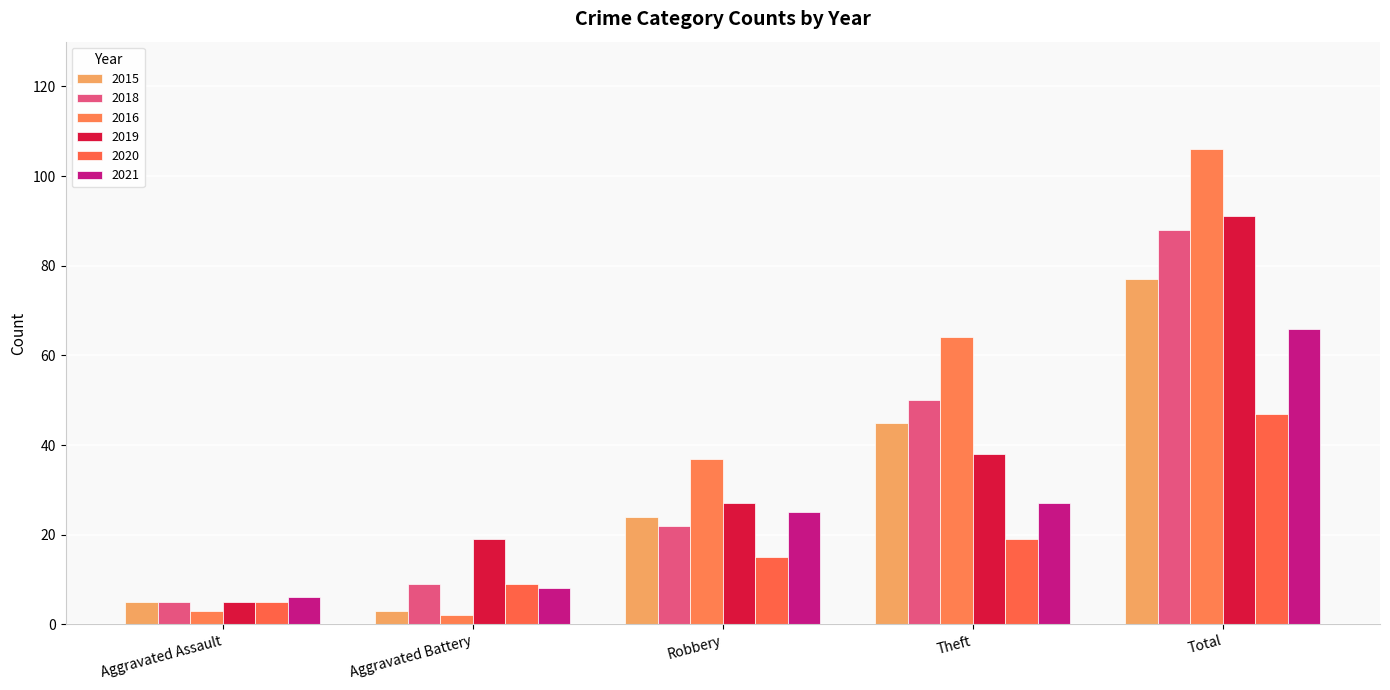

At which category does the chart reach its peak across all series?

Total